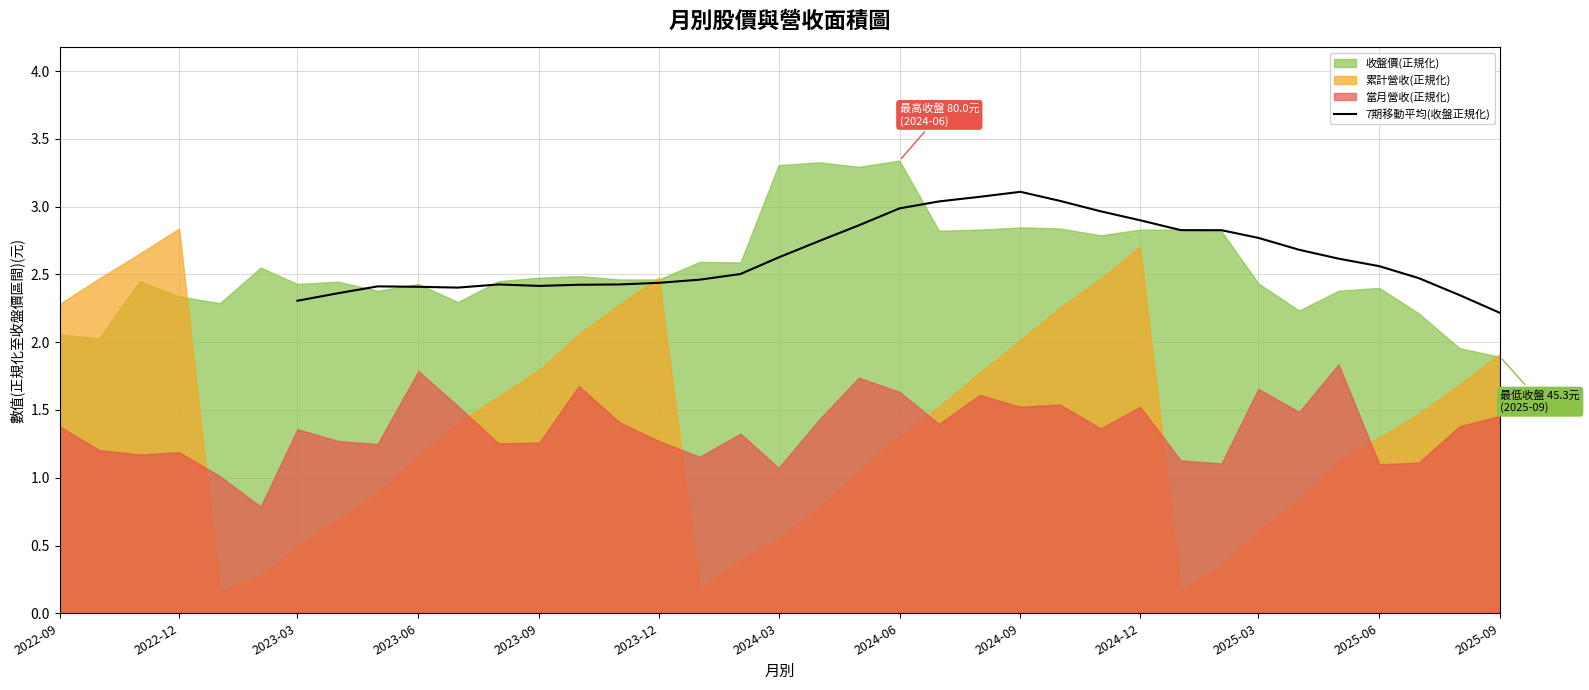

At which label does 7期移動平均(收盤正規化) reach its minimum?

2025-09